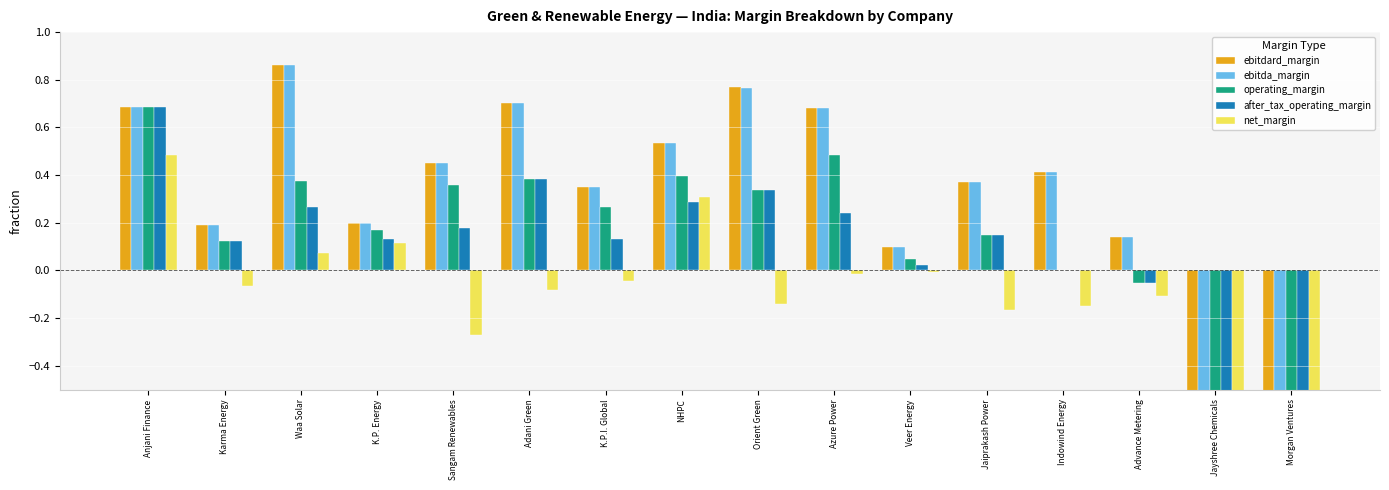

Which series has the widest spread of values?

ebitdard_margin